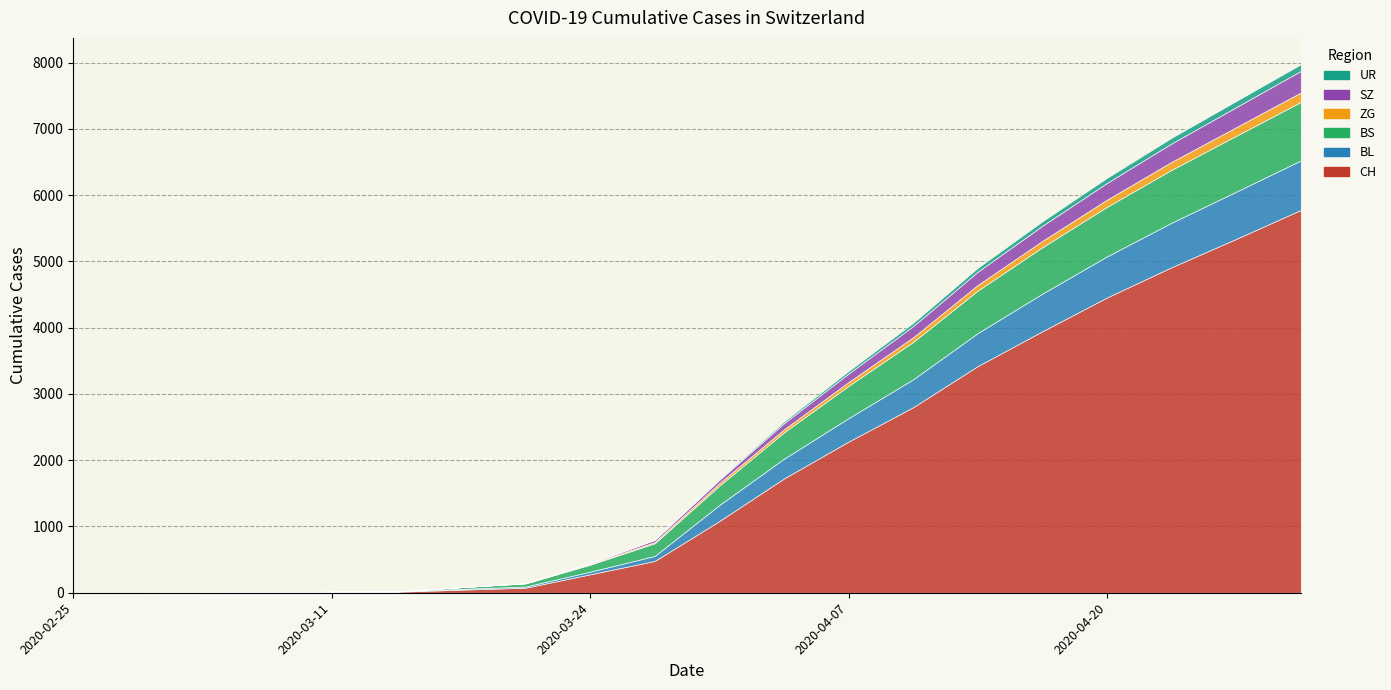

The value of CH at 2020-04-17 is 3946. True or false?

True